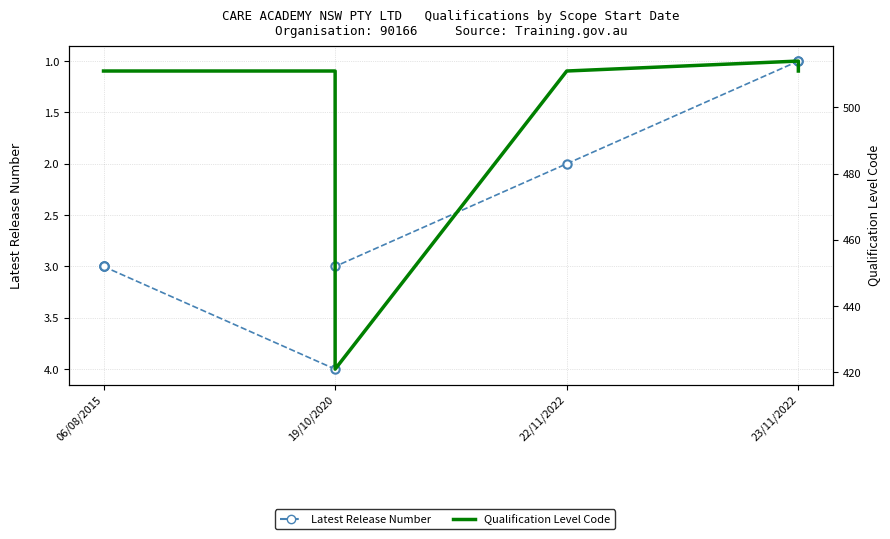

What is the approximate value of Latest Release Number at 06/08/2015?

3